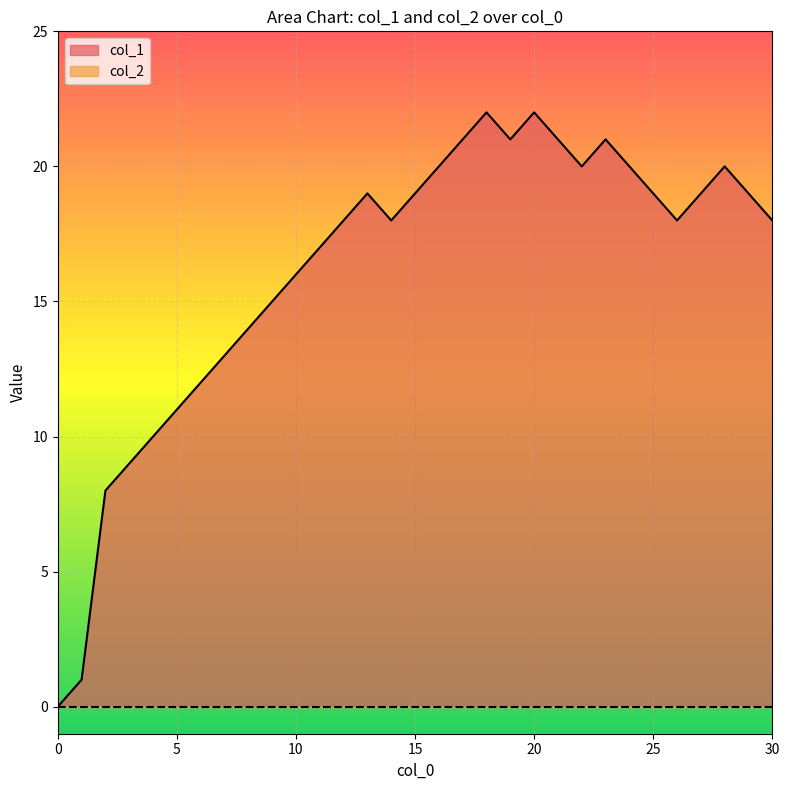

How many values exceed 18?

15